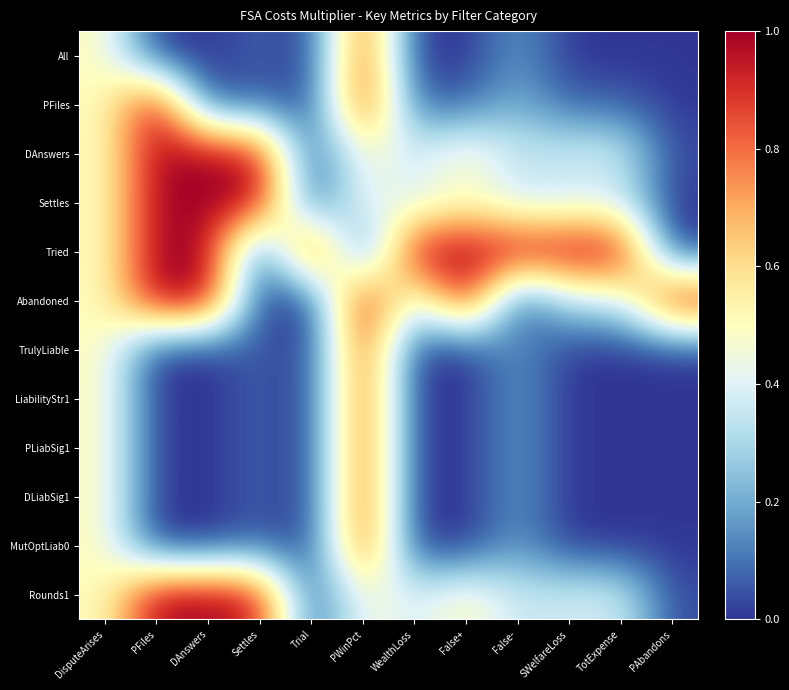

Count the number of categories in the chart.

12